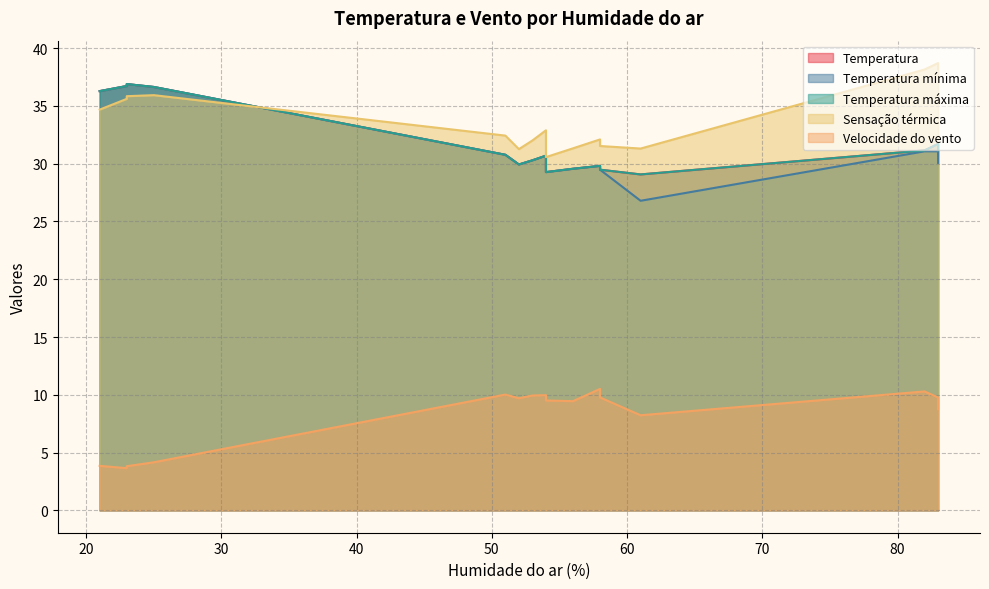

At which category is the sum across all series the highest?

23